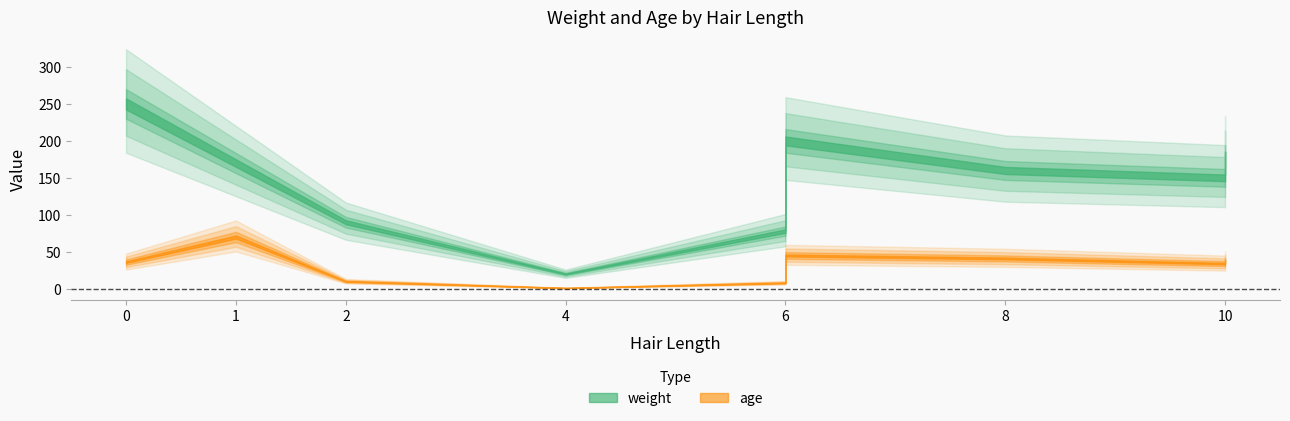

True or false: weight and age cross at least once.

False